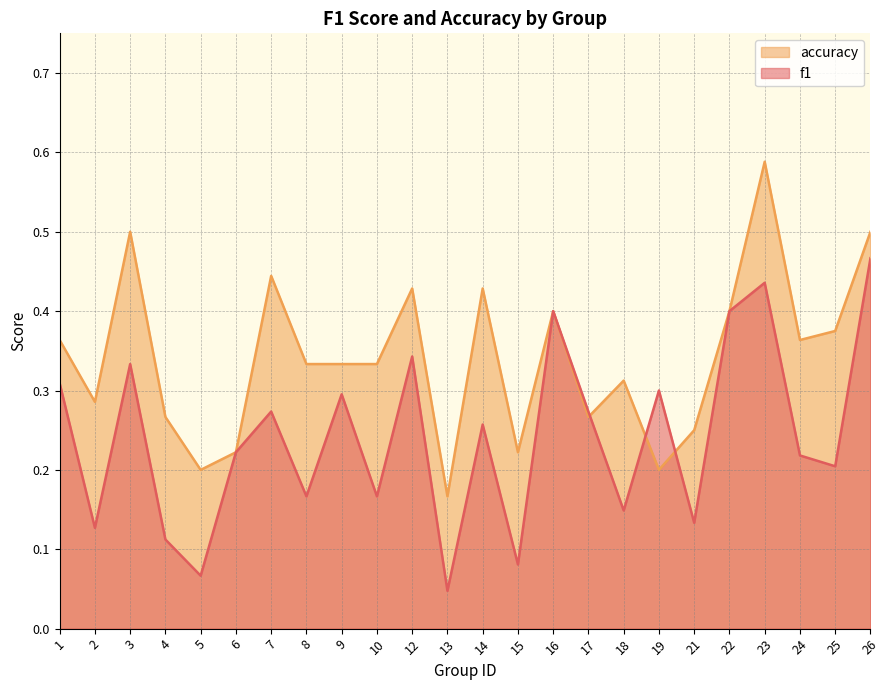

Reading left to right, extract all data points from this chart.

f1: 0.3	0.1	0.3	0.1	0.1	0.2	0.3	0.2	0.3	0.2	0.3	0.0	0.3	0.1	0.4	0.3	0.1	0.3	0.1	0.4	0.4	0.2	0.2	0.5
accuracy: 0.4	0.3	0.5	0.3	0.2	0.2	0.4	0.3	0.3	0.3	0.4	0.2	0.4	0.2	0.4	0.3	0.3	0.2	0.2	0.4	0.6	0.4	0.4	0.5